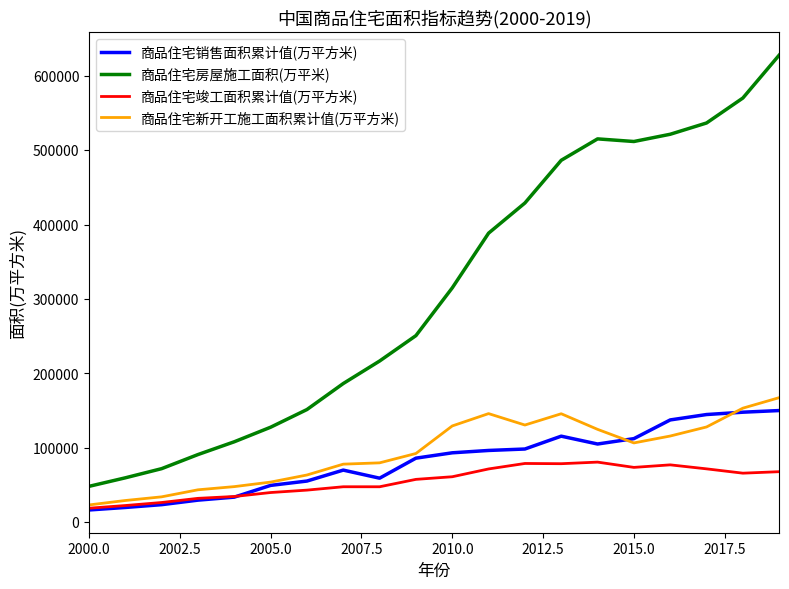

Which series has the widest spread of values?

商品住宅房屋施工面积(万平米)